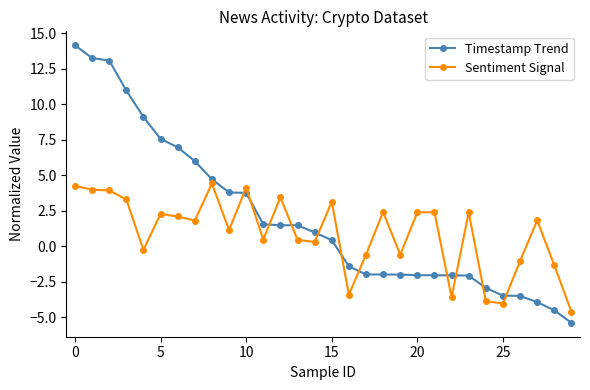

Which series has the widest spread of values?

Timestamp Trend